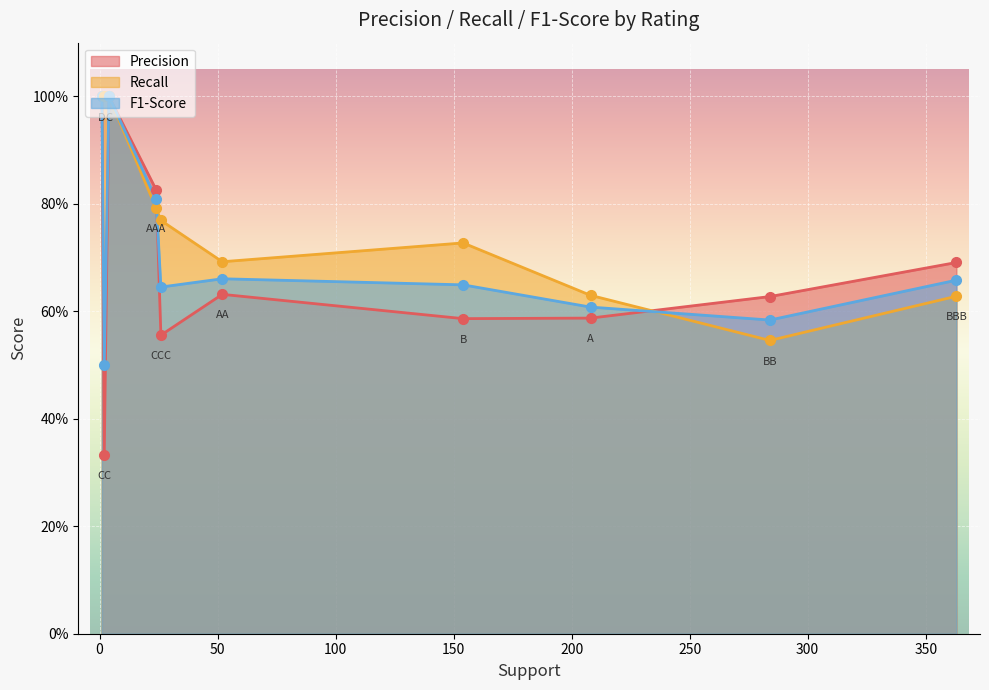

What is the total value across all series at D?

3.0